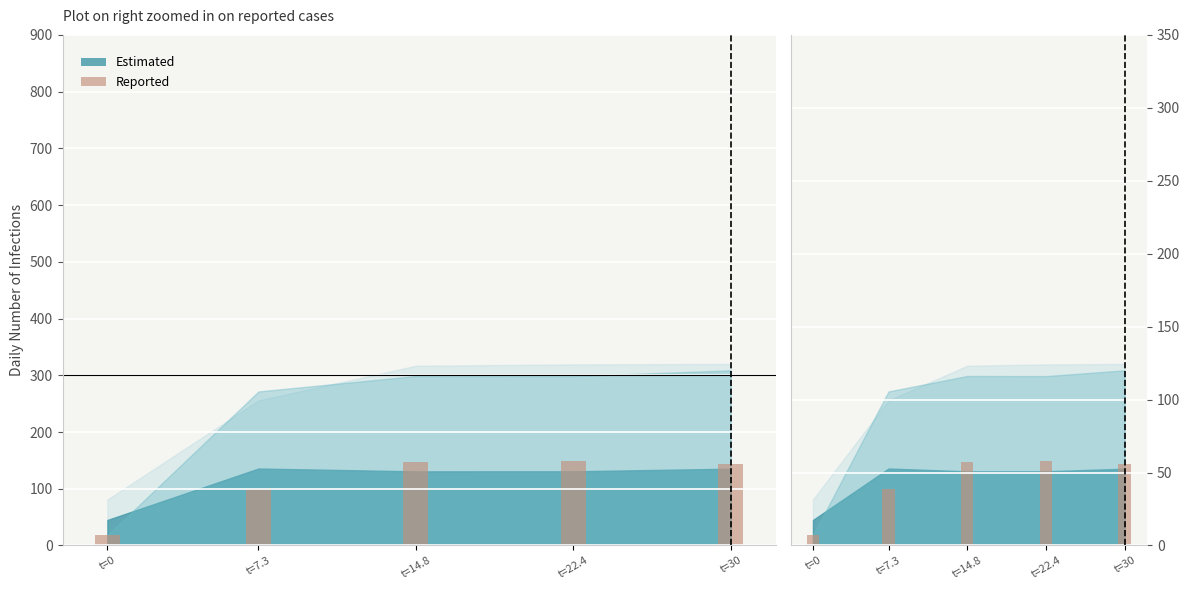

Reading left to right, transcribe all the data shown in this chart.

t=0=7.0	t=7.3=38.8	t=14.8=57.4	t=22.4=57.9	t=30=56.1